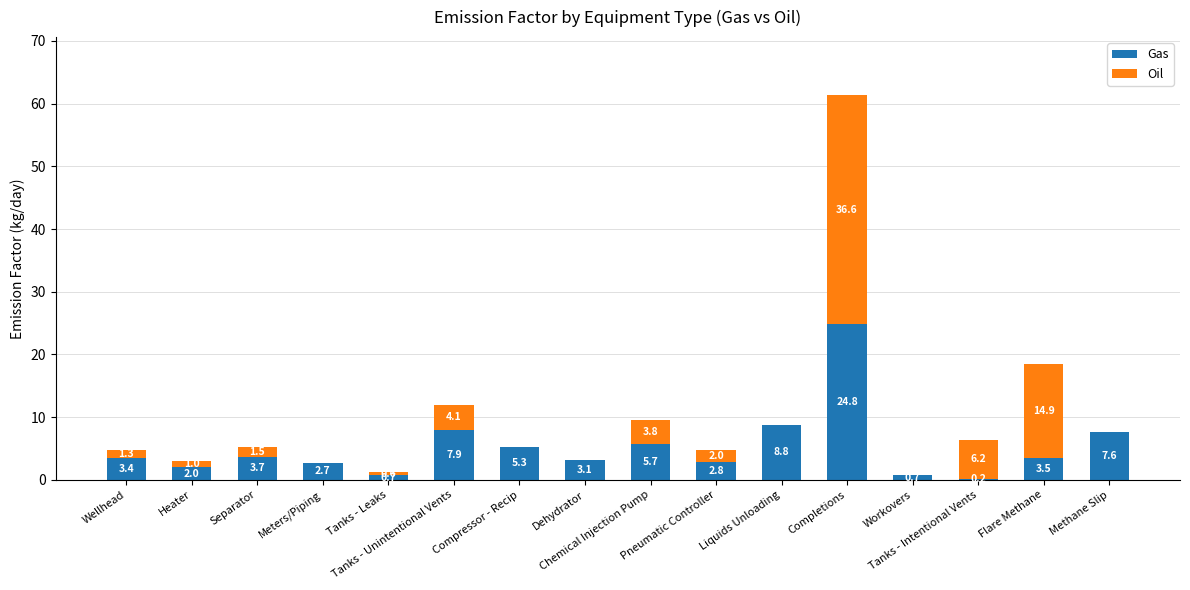

What is the sum of all Gas values?

82.9